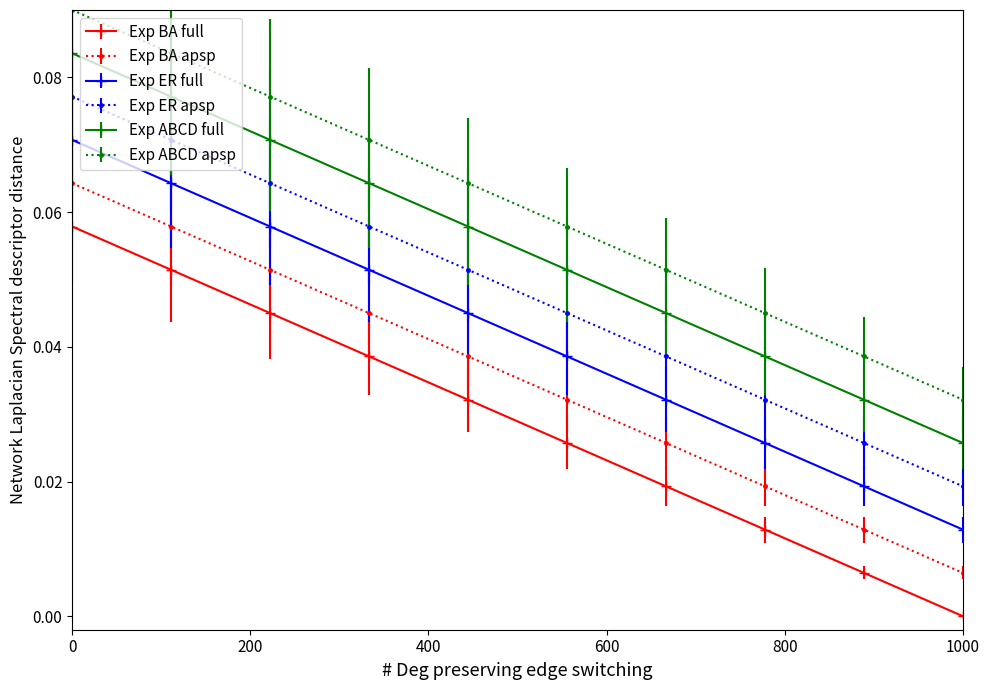

Rank the series by their maximum value, from lowest to highest.

Exp BA full, Exp BA apsp, Exp ER full, Exp ER apsp, Exp ABCD full, Exp ABCD apsp